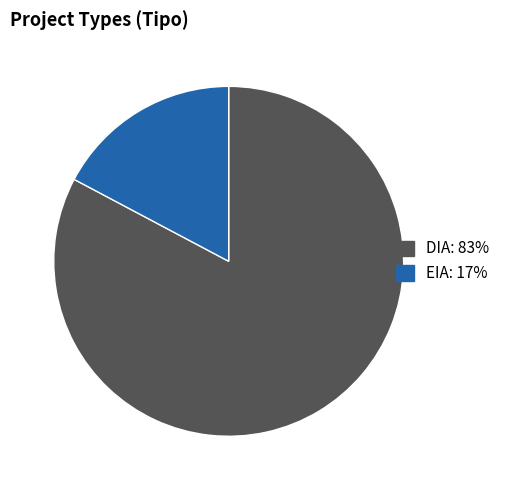

Combined, do EIA and DIA account for over 50%?

Yes